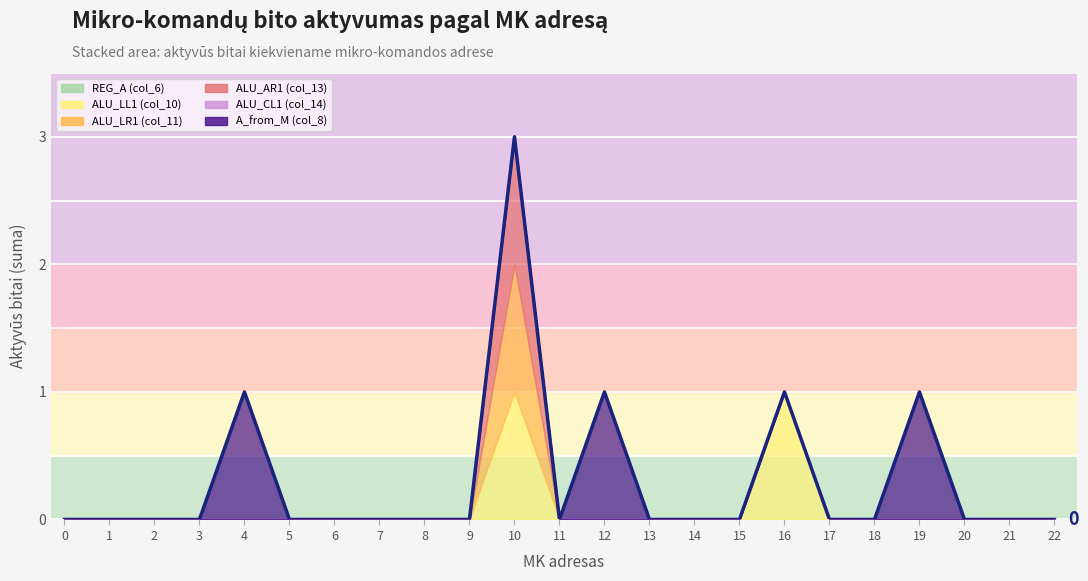

How many points are higher than both their immediate neighbors (excluding endpoints)?

5